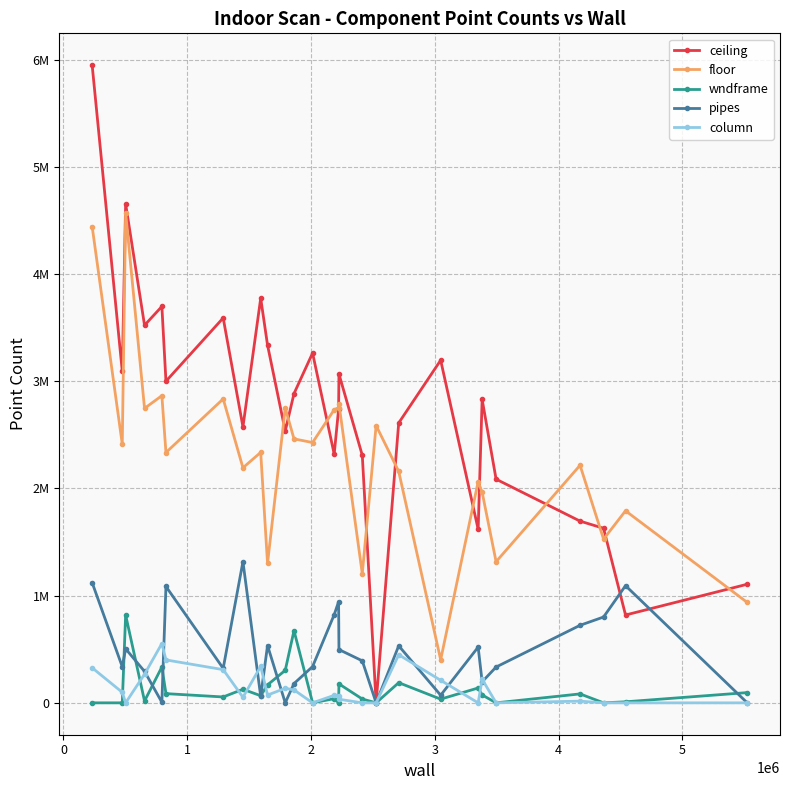

Is this an area chart (filled region under the line)?

No